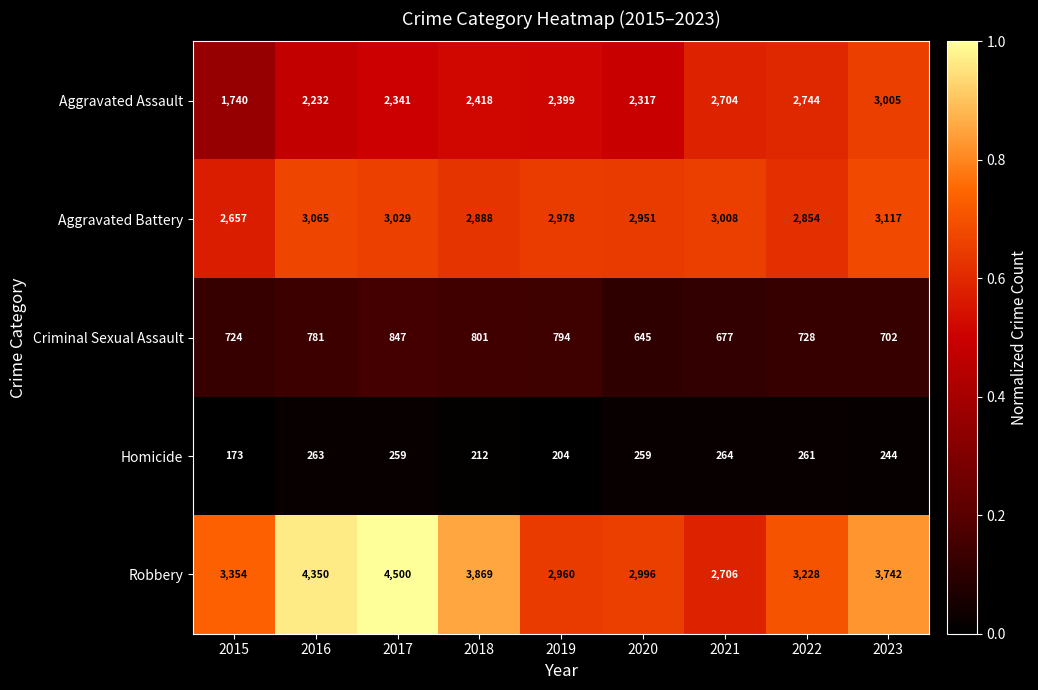

At which label does Criminal Sexual Assault first exceed 728?

2016